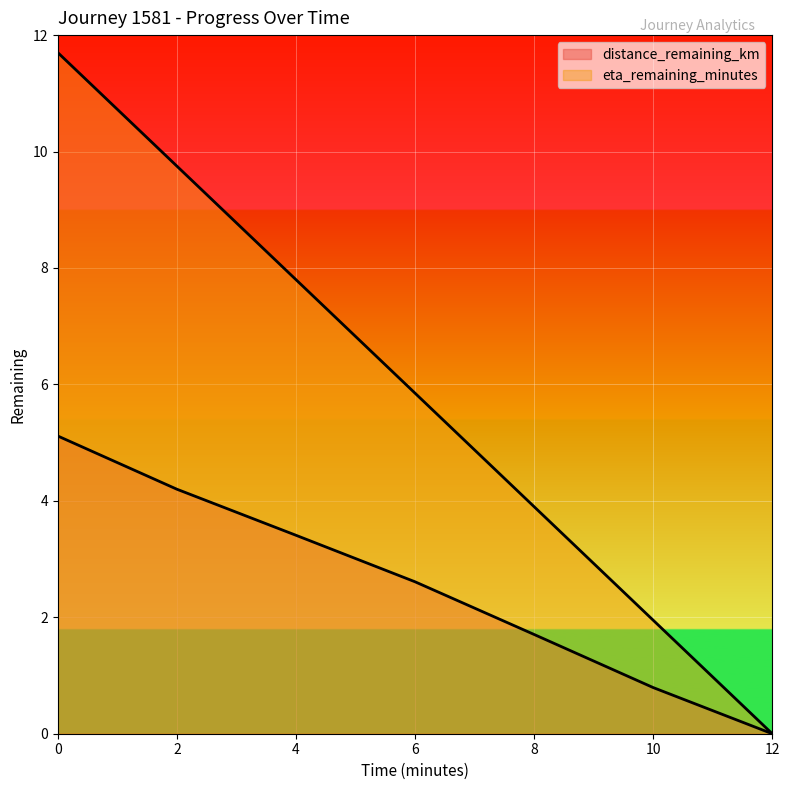

Which series has the largest total across all categories?

eta_remaining_minutes